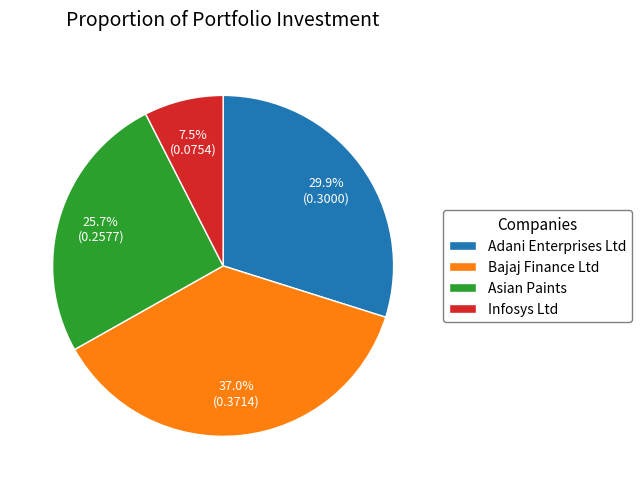

Does any single category account for the majority?

No